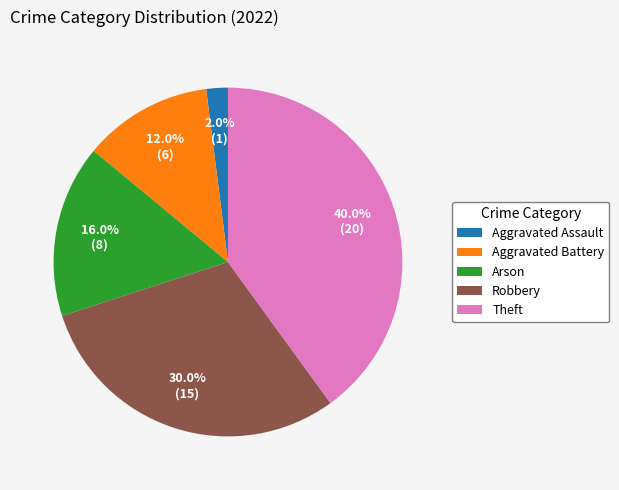

How many segments does this pie chart have?

5